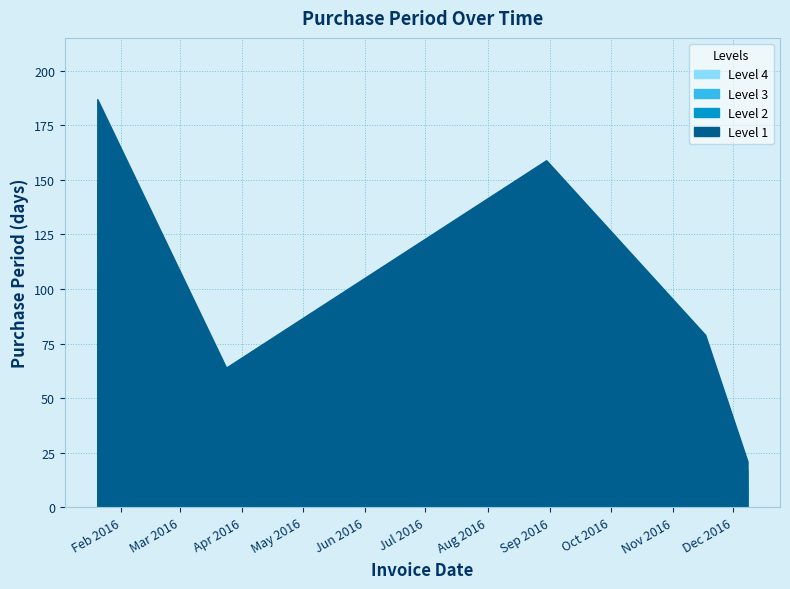

What is the ratio of the value at 2016-12-08 to the value at 2016-11-17?

0.3